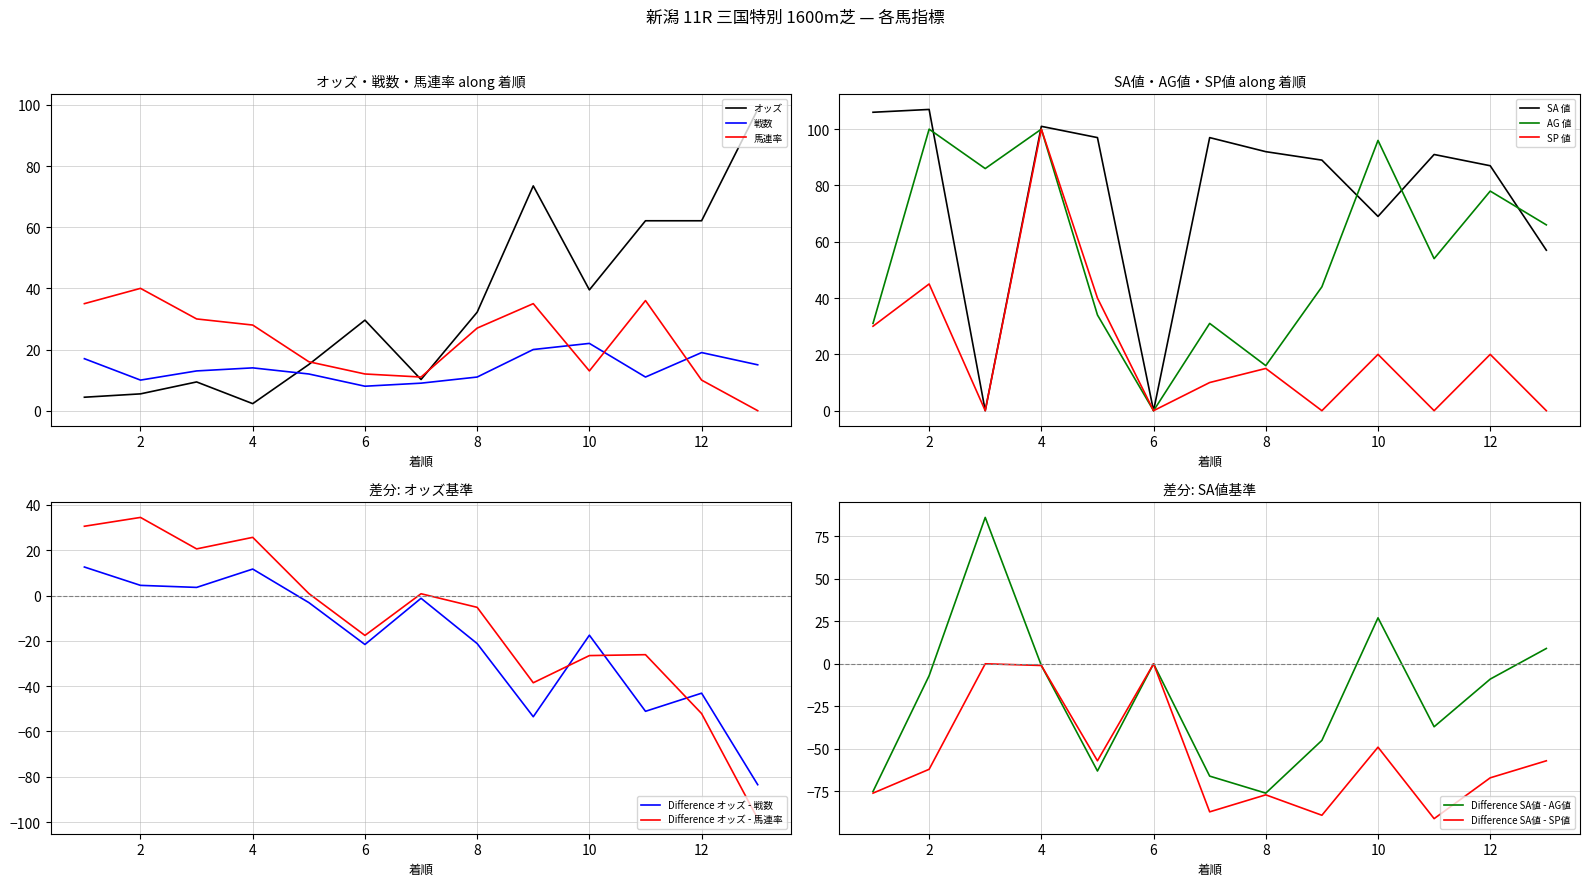

What is the value of the 戦数 point at the 10th from the left?

22.0